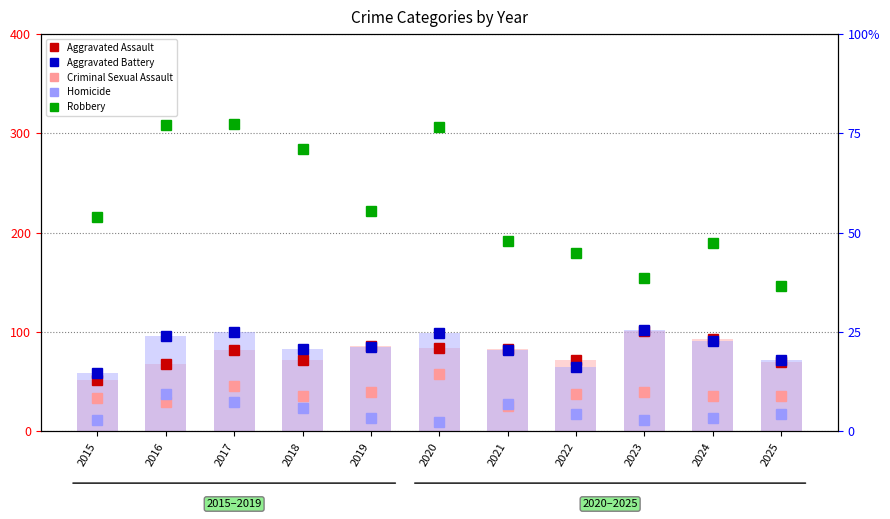

At how many categories does at least one series exceed 87?

5